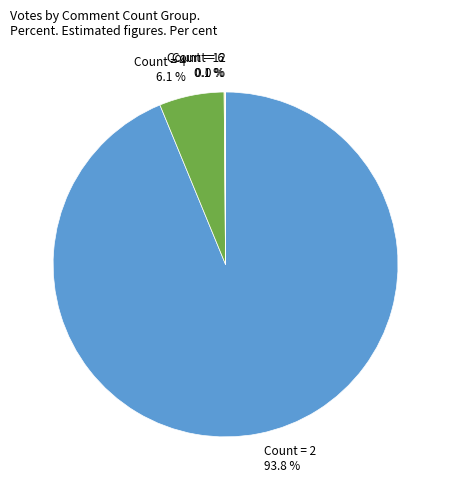

Does any single category account for the majority?

Yes